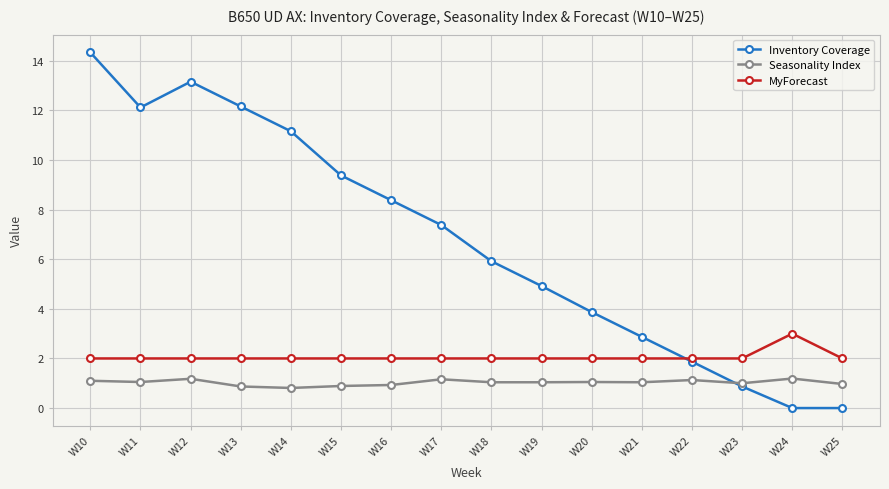

Does the chart have visible grid lines?

Yes